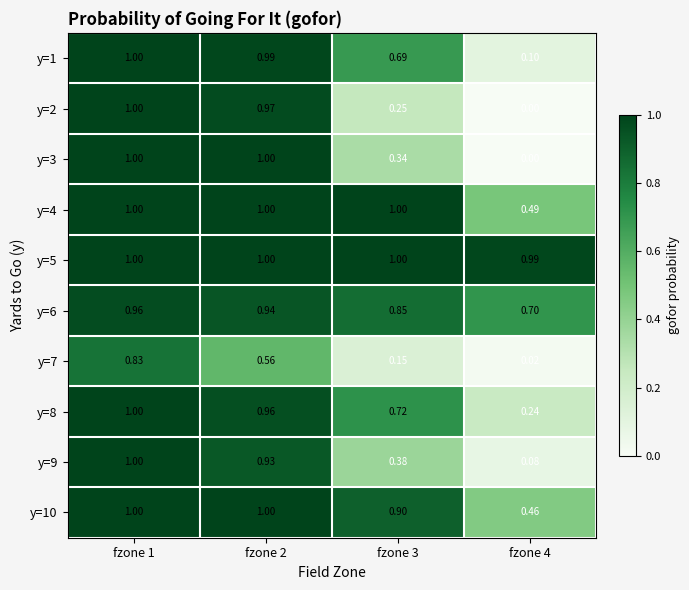

Is the value of y=3 at fzone 4 greater than the value of y=7 at fzone 1?

No